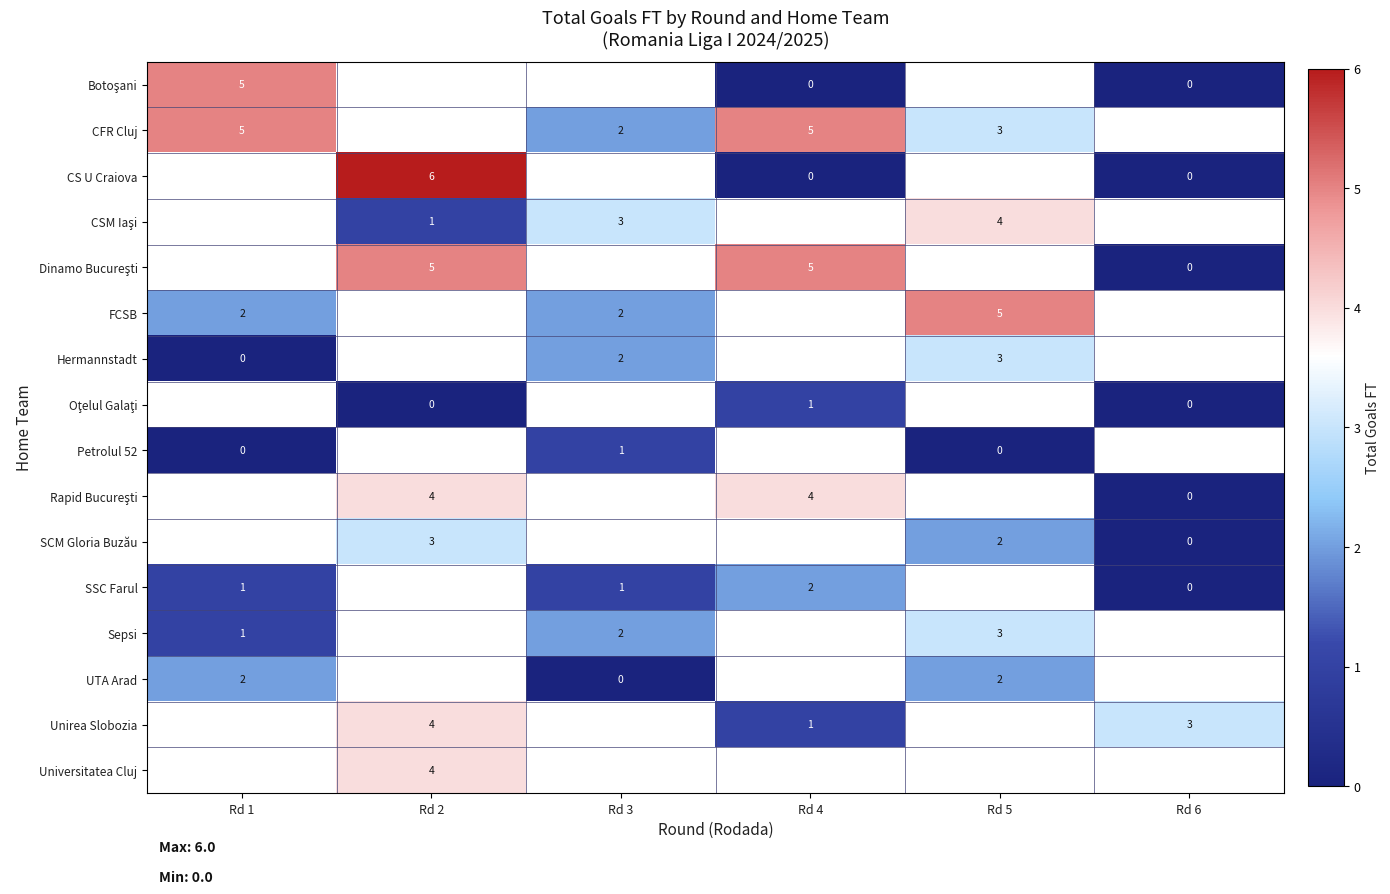

True or false: Petrolul 52 has a value of 2 at Rd 3.

False